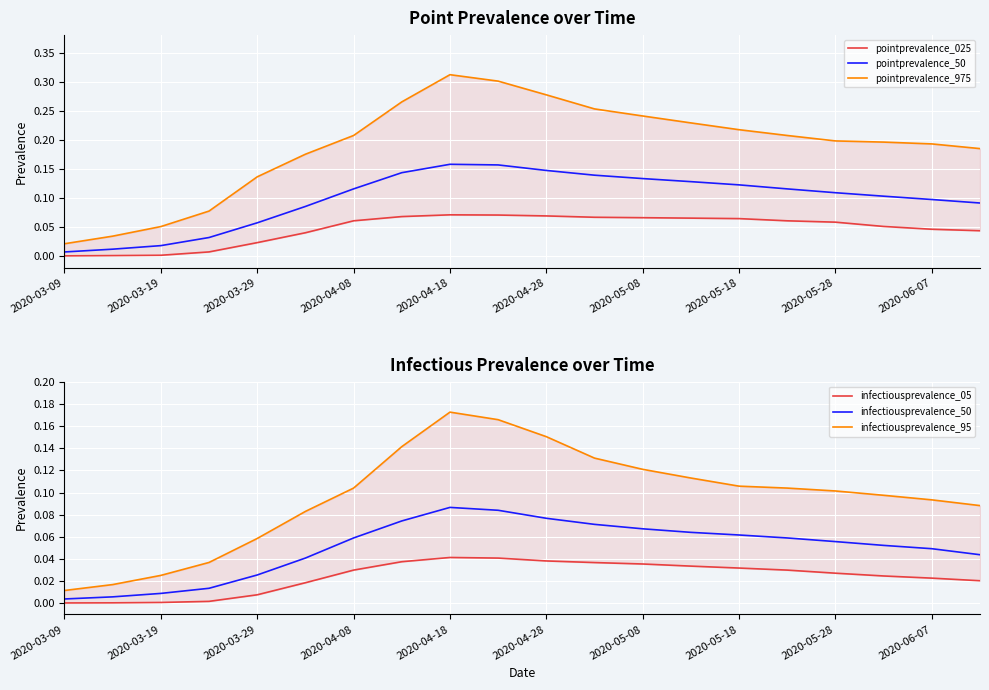

What is the value of the pointprevalence_025 point at the 11th from the left?

0.1